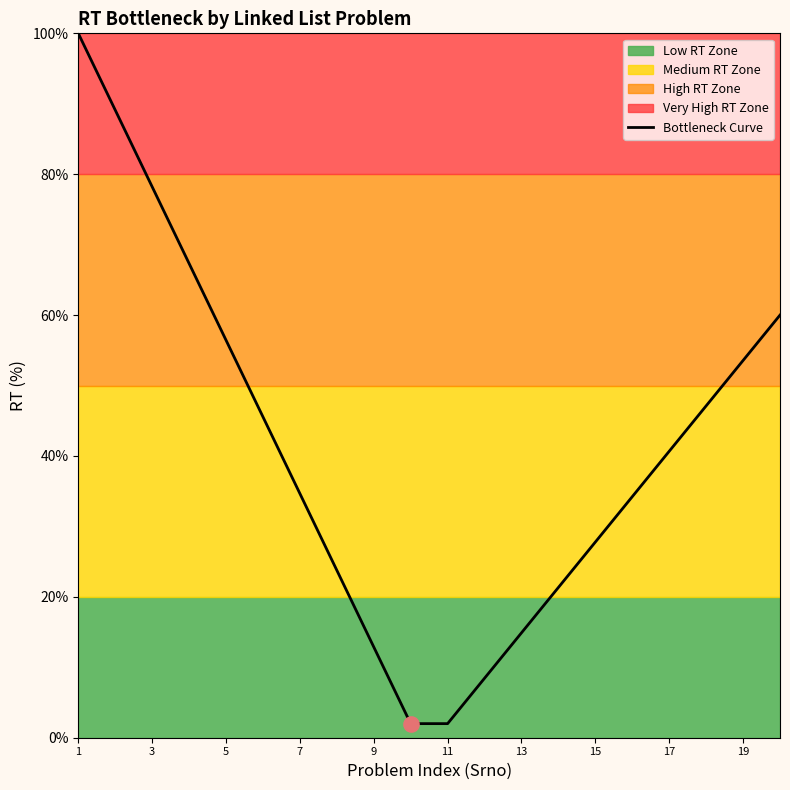

What is the lowest value of the Bottleneck Curve series?

2.0